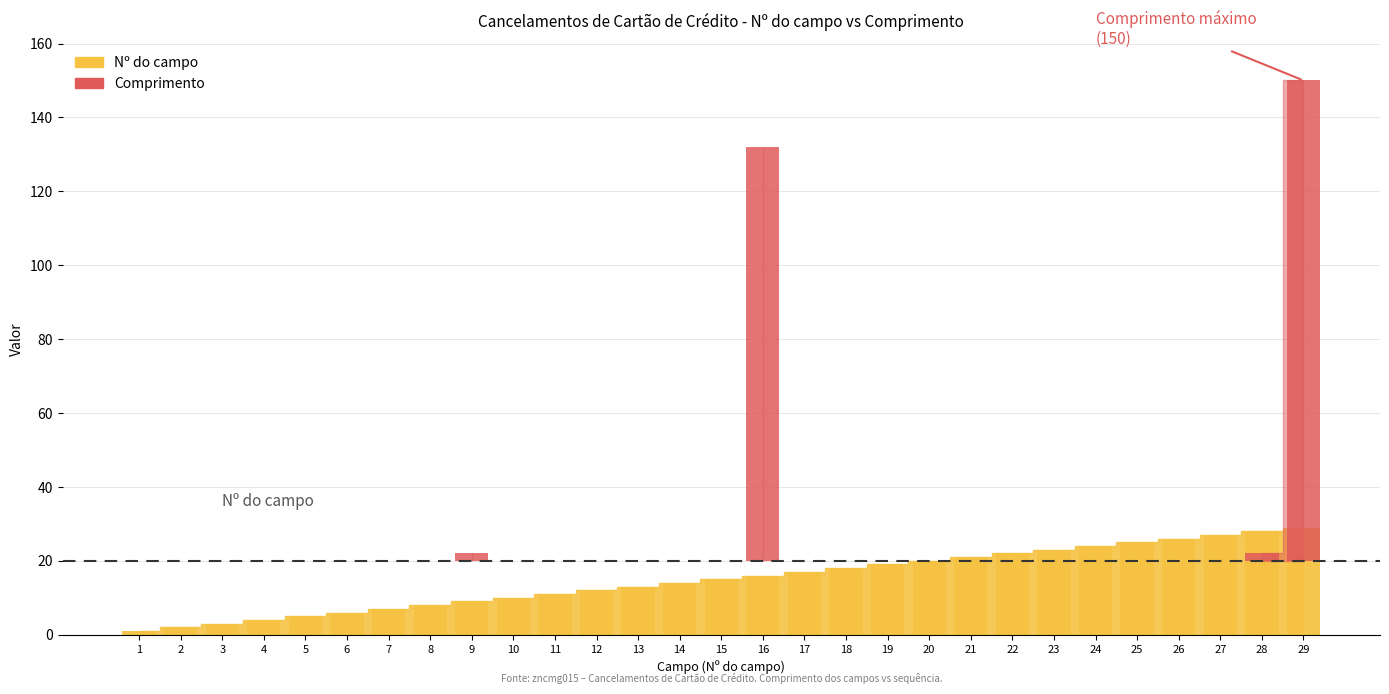

True or false: the data shows 0 at 18.

True